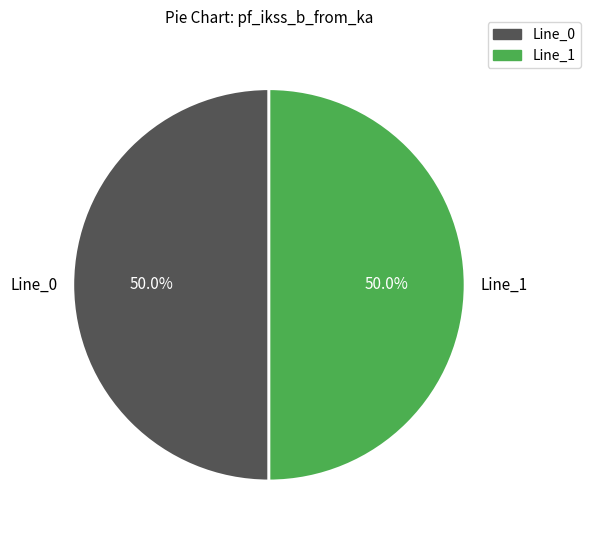

What is the ratio of the value at Line_1 to the value at Line_0?

1.0